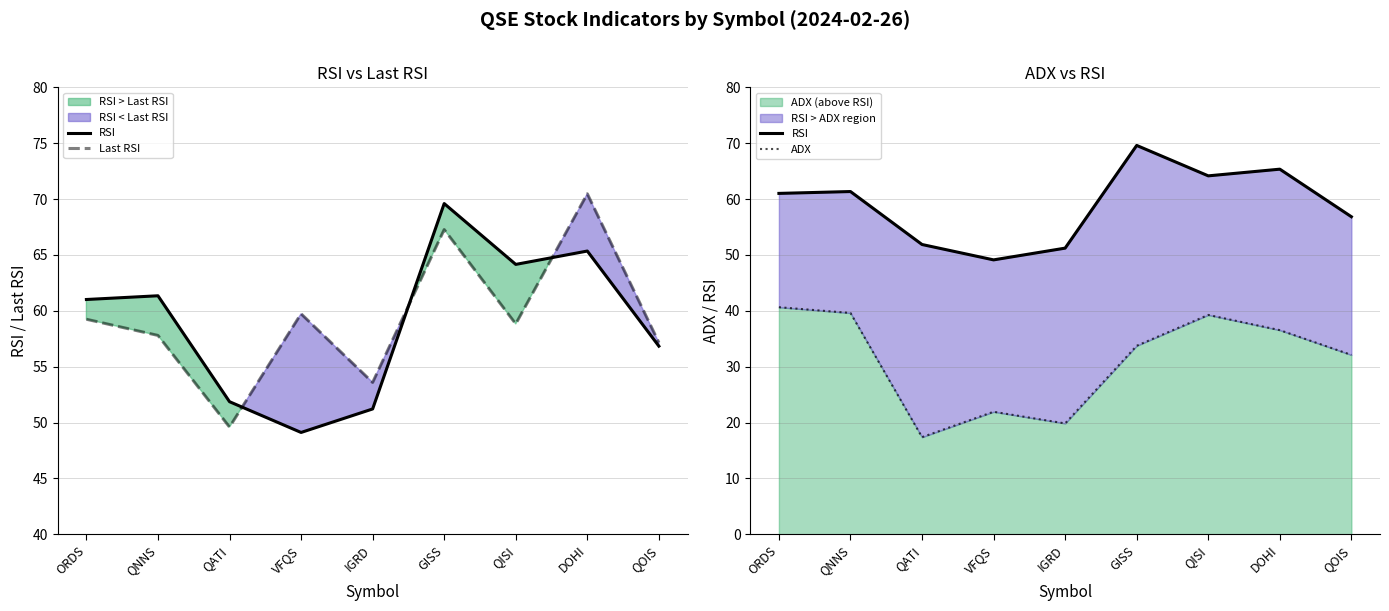

Is the value of ADX at ORDS greater than the value of Last RSI at QNNS?

No